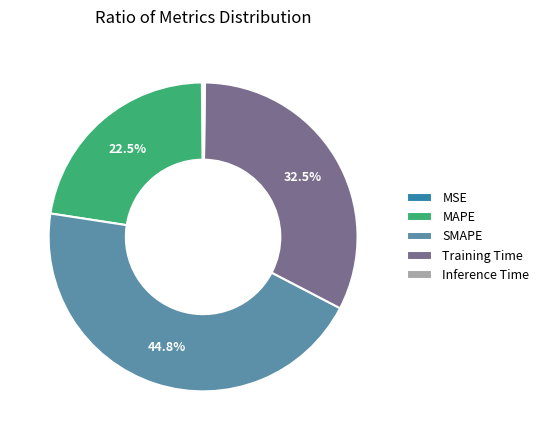

To the nearest percent, what is the difference between the SMAPE and MAPE slice percentages?

22%